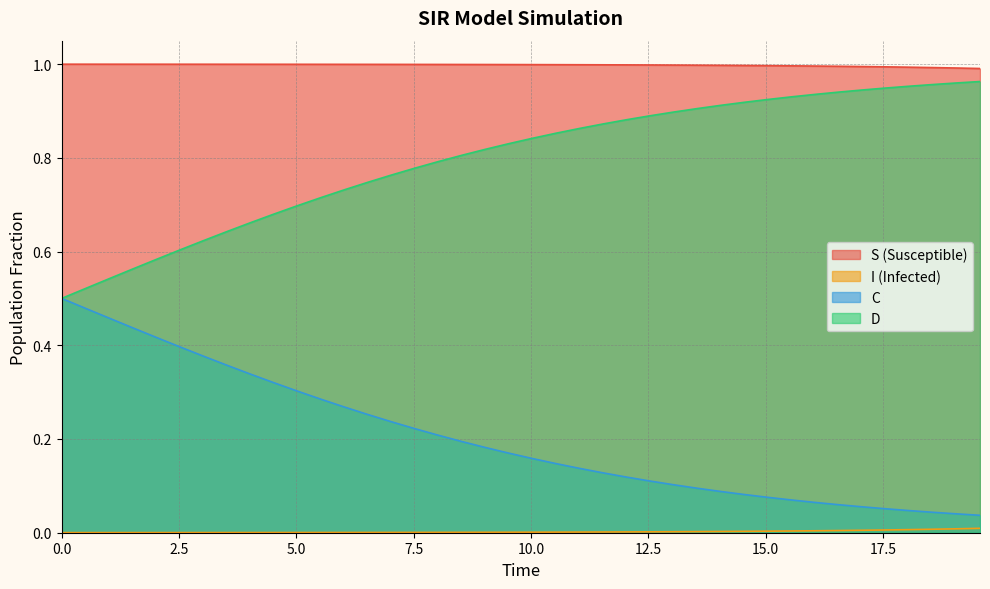

What is the difference between the maximum and minimum values in the C series?

0.5